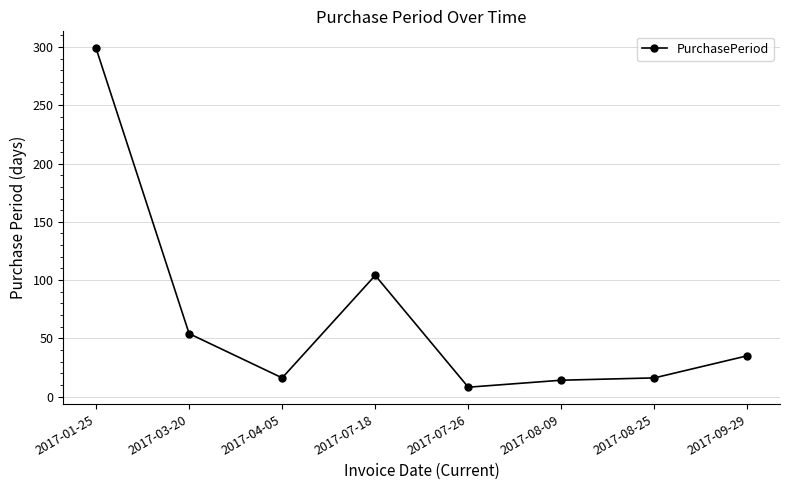

What is the greatest value displayed?

299